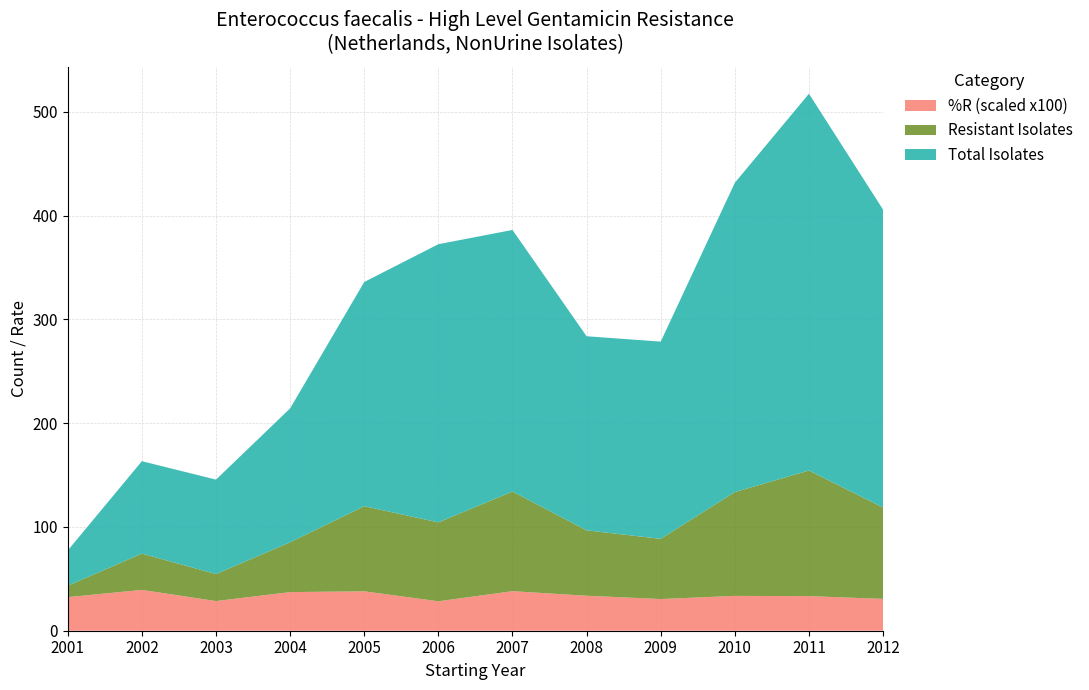

Reading left to right, list all the values displayed in this chart.

Number of Studied isolates: 2001=34.0	2002=89.0	2003=91.0	2004=129.0	2005=216.0	2006=268.0	2007=252.0	2008=187.0	2009=190.0	2010=298.0	2011=363.0	2012=287.0
number of resistant isolates: 2001=11.0	2002=35.0	2003=26.0	2004=48.0	2005=82.0	2006=76.0	2007=96.0	2008=63.0	2009=58.0	2010=100.0	2011=121.0	2012=88.0
%R (scaled): 2001=0.3	2002=0.4	2003=0.3	2004=0.4	2005=0.4	2006=0.3	2007=0.4	2008=0.3	2009=0.3	2010=0.3	2011=0.3	2012=0.3